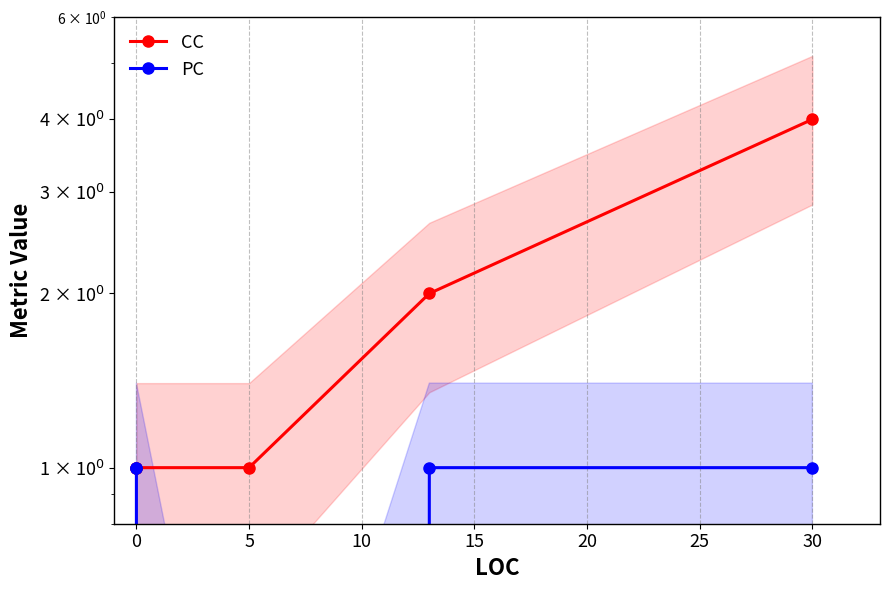

How many values in the CC series exceed 1?

2